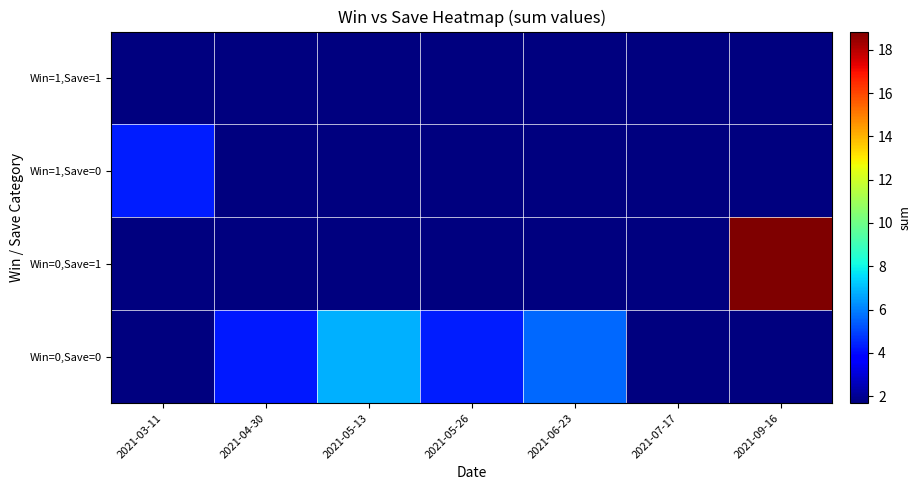

What is the total value across all series at 2021-09-16?

18.8